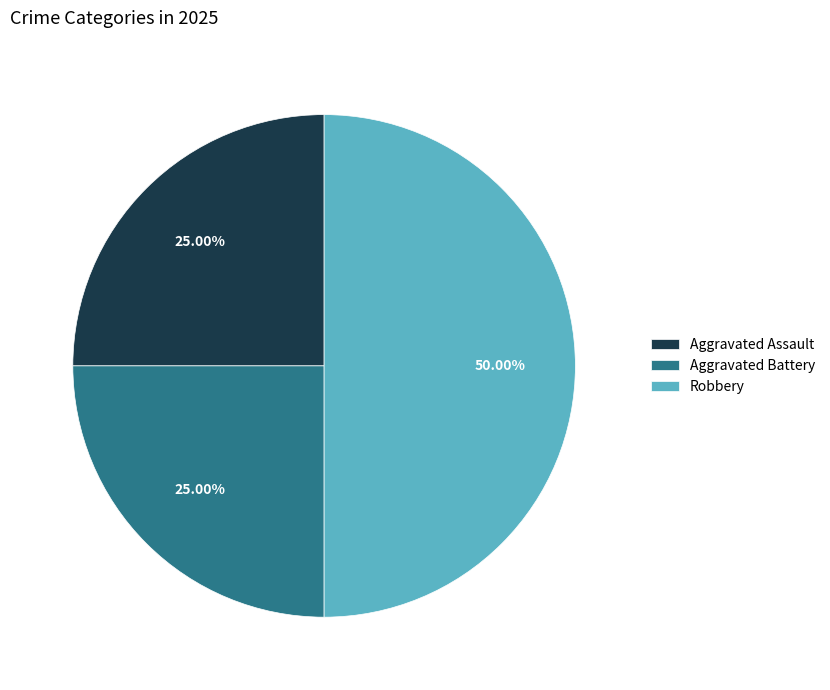

To the nearest percent, what portion does Aggravated Assault represent?

25%